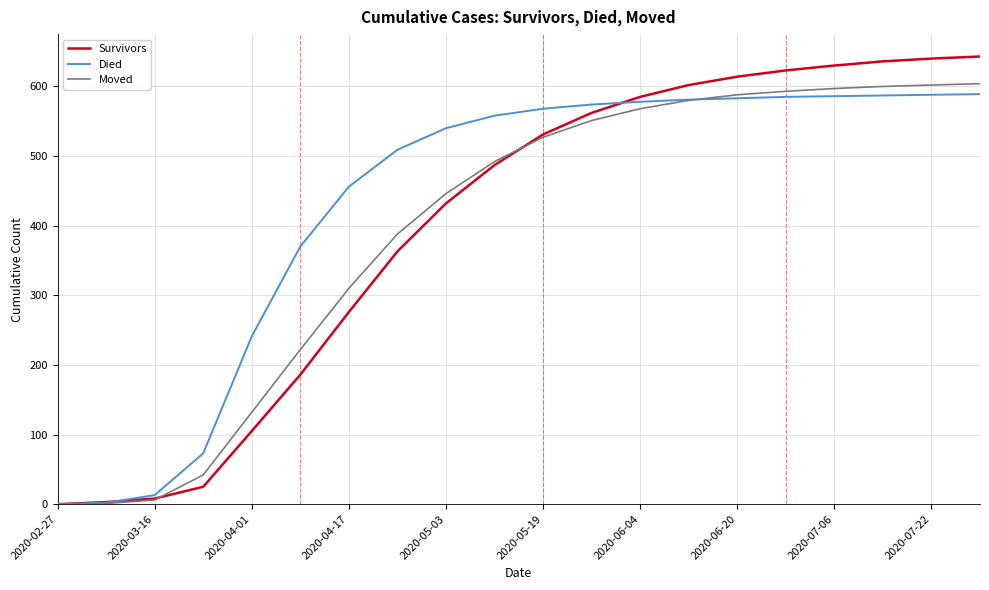

Which series has the largest total across all categories?

Died